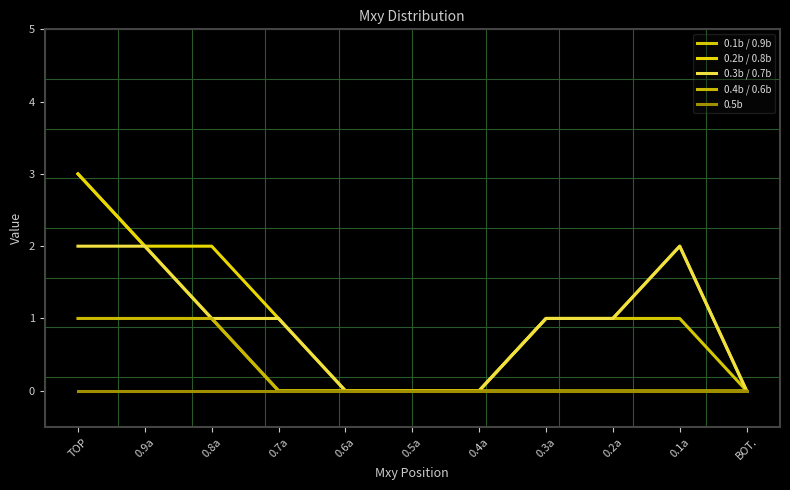

How many lines are shown in the chart?

5